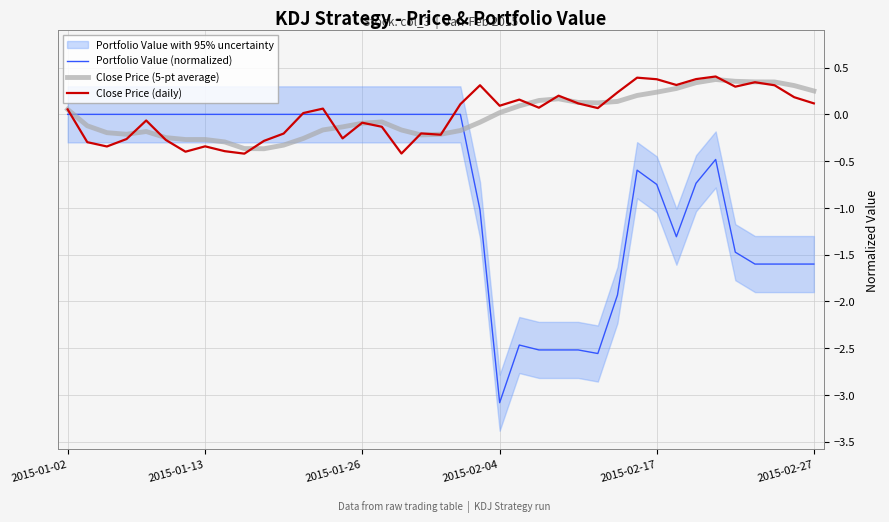

How many data points does each series have?

39